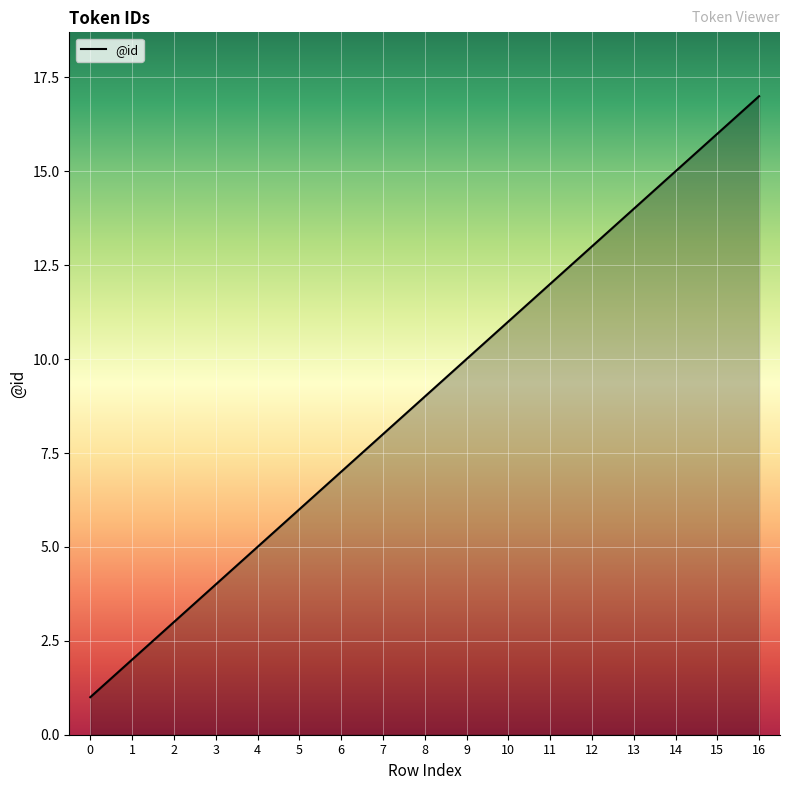

How many lines are shown in the chart?

1